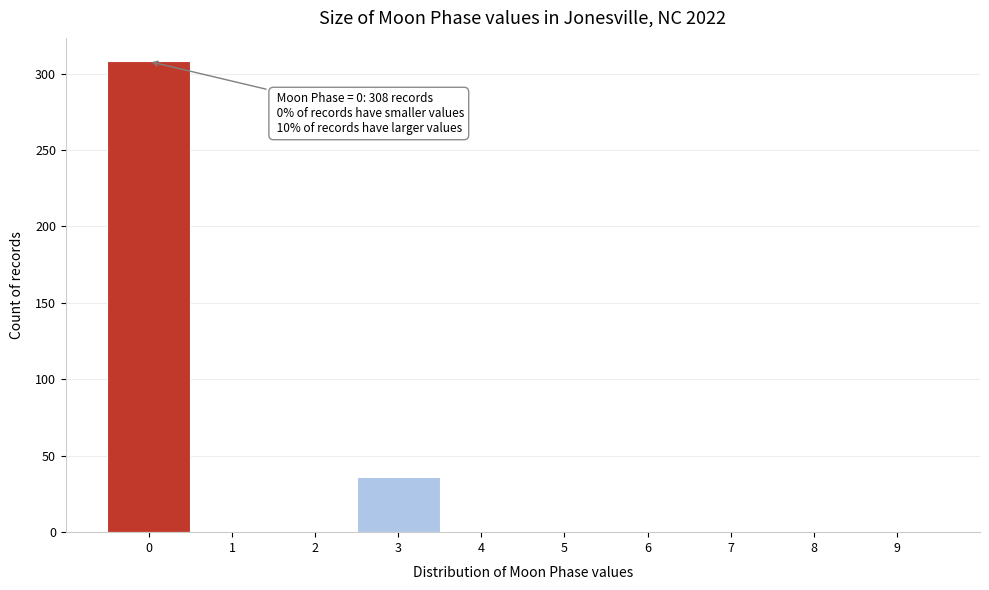

Reading left to right, list all the values displayed in this chart.

0=308	1=0	2=0	3=36	4=0	5=0	6=0	7=0	8=0	9=0